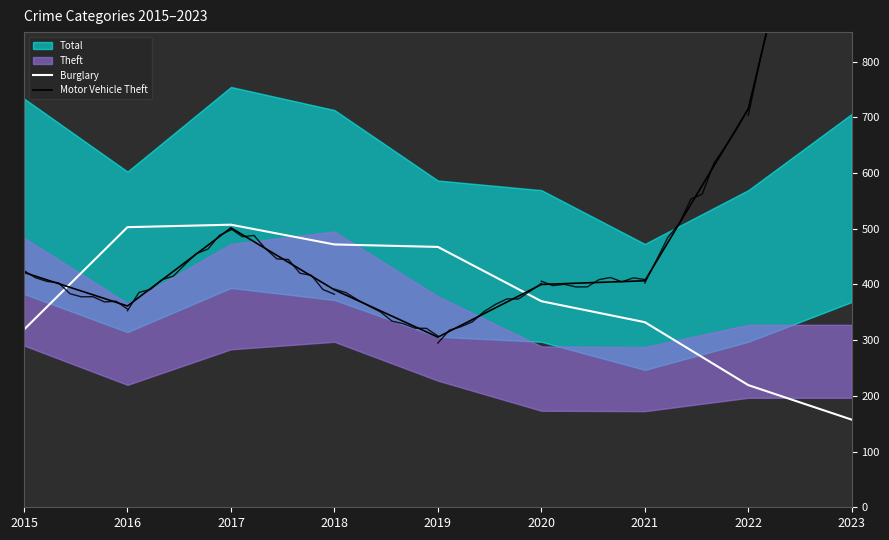

Is this an area chart (filled region under the line)?

No